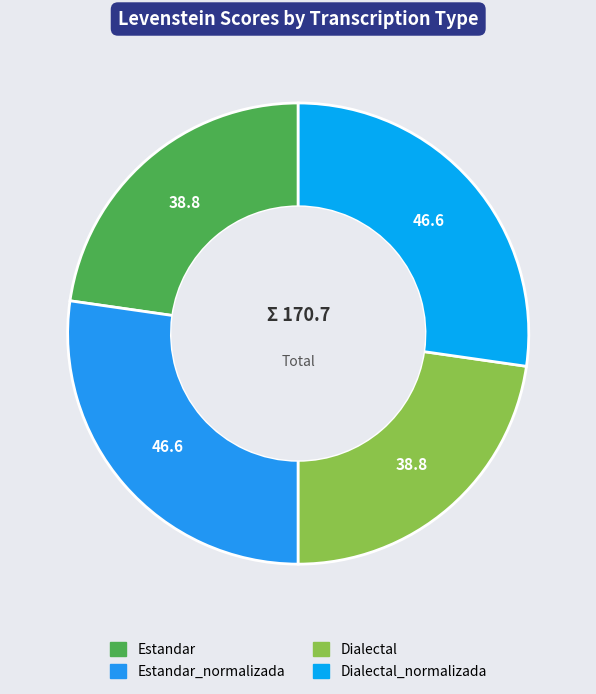

How many segments does this pie chart have?

4